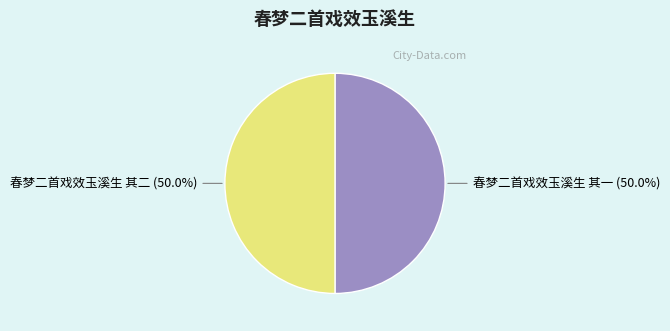

What is the ratio of the value at 春梦二首戏效玉溪生 其二 to the value at 春梦二首戏效玉溪生 其一?

1.0